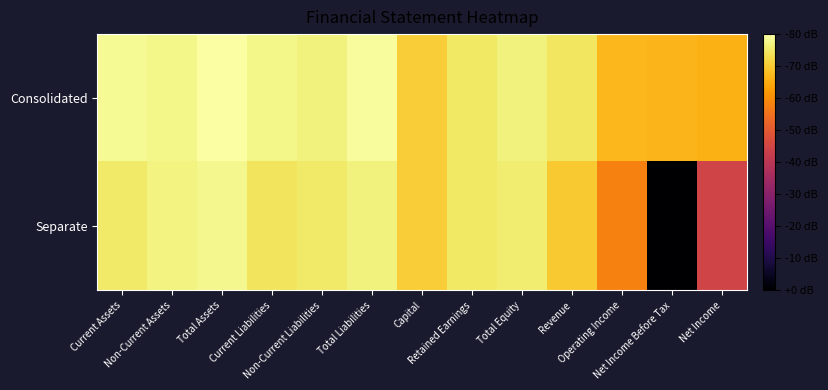

What is the difference between the highest and lowest values at Non-Current Liabilities?

0.2